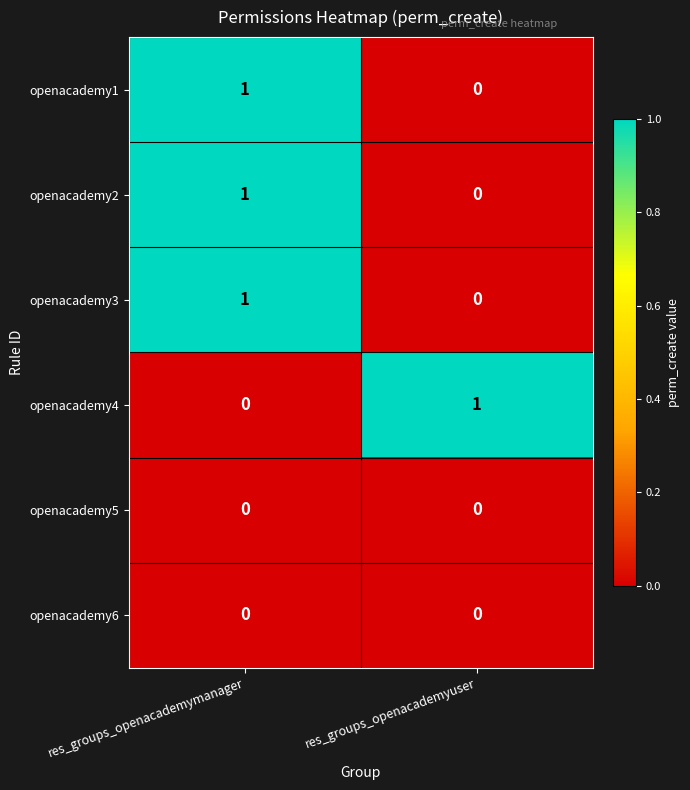

Reading right to left, what are all the values shown in this chart?

openacademy1: res_groups_openacademyuser=0	res_groups_openacademymanager=1
openacademy2: res_groups_openacademyuser=0	res_groups_openacademymanager=1
openacademy3: res_groups_openacademyuser=0	res_groups_openacademymanager=1
openacademy4: res_groups_openacademyuser=1	res_groups_openacademymanager=0
openacademy5: res_groups_openacademyuser=0	res_groups_openacademymanager=0
openacademy6: res_groups_openacademyuser=0	res_groups_openacademymanager=0